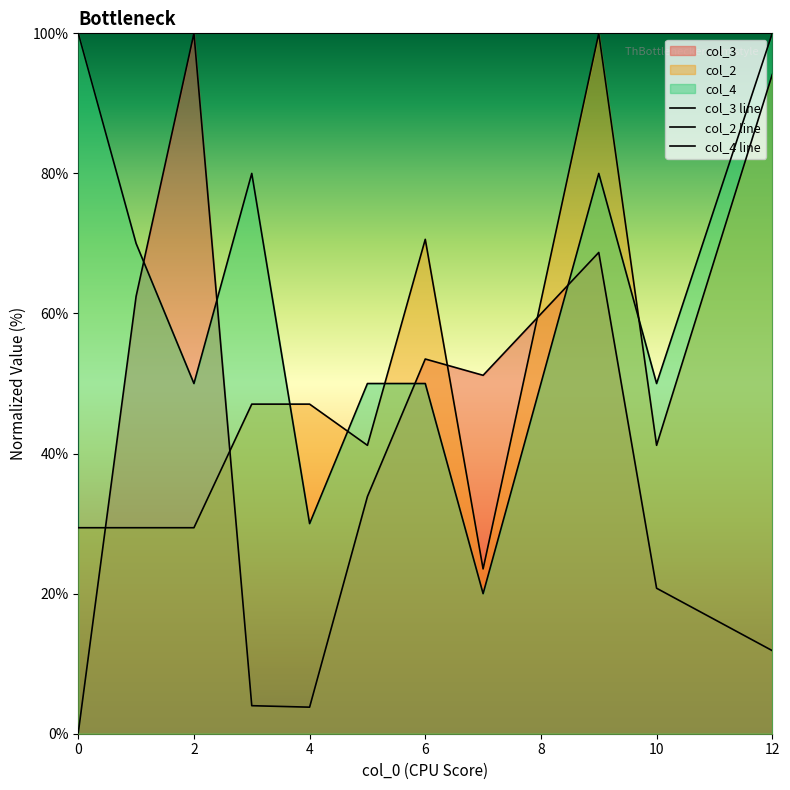

List the series in order of their overall mean, lowest first.

col_3 line, col_2 line, col_4 line